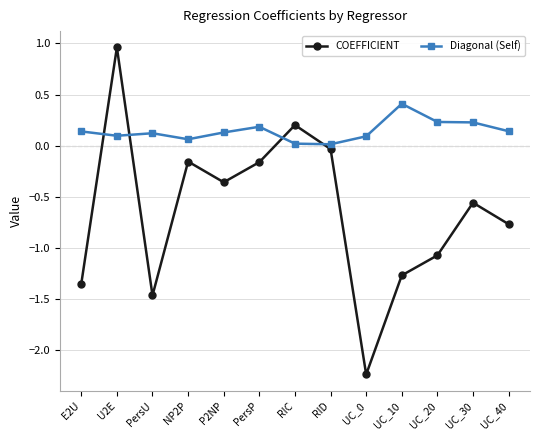

At UC_10, list the series in order from smallest to largest.

COEFFICIENT, Diagonal (Self)